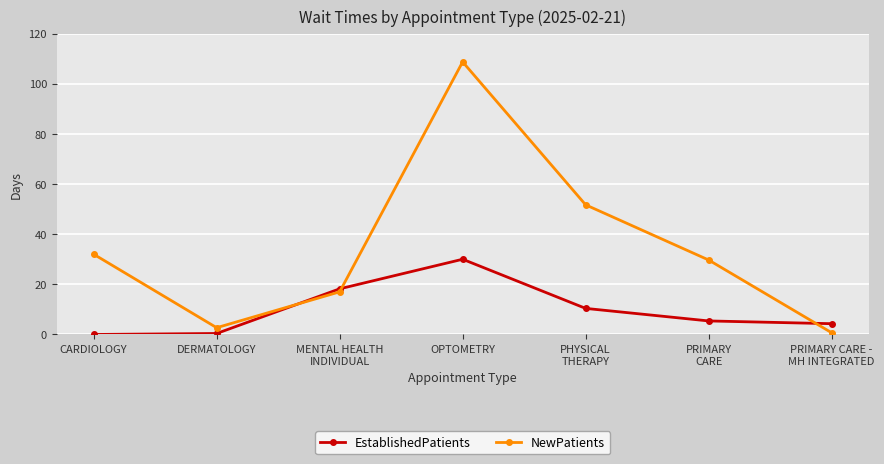

What is the difference between the second highest and second lowest values in the NewPatients series?

49.0